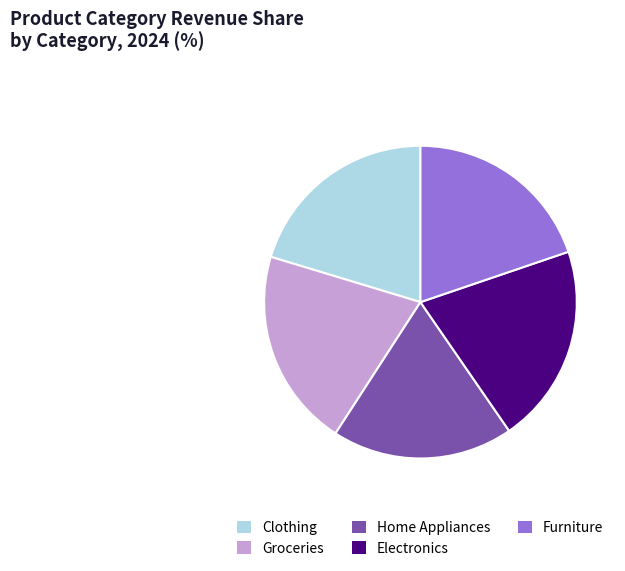

What is the ratio of the value at Furniture to the value at Electronics?

1.0